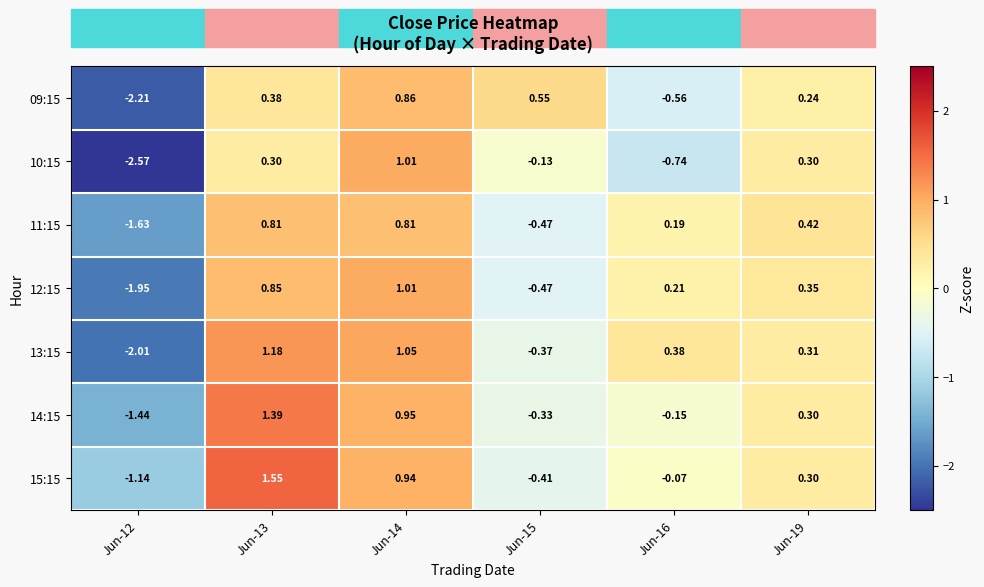

How many data points does each series have?

6